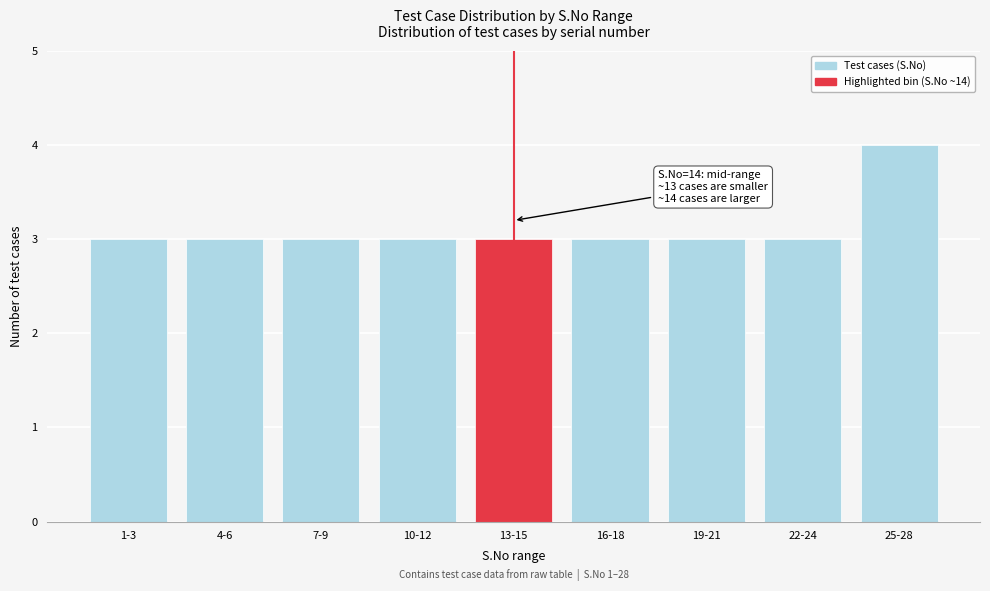

Reading left to right, list all the values displayed in this chart.

3	3	3	3	3	3	3	3	4